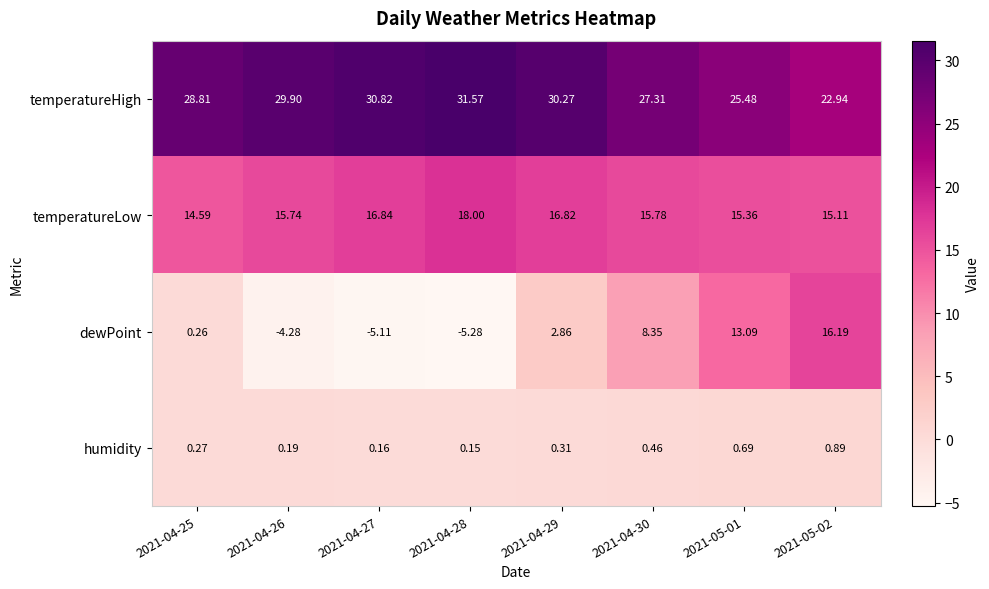

Which series has the largest range (max minus min)?

dewPoint